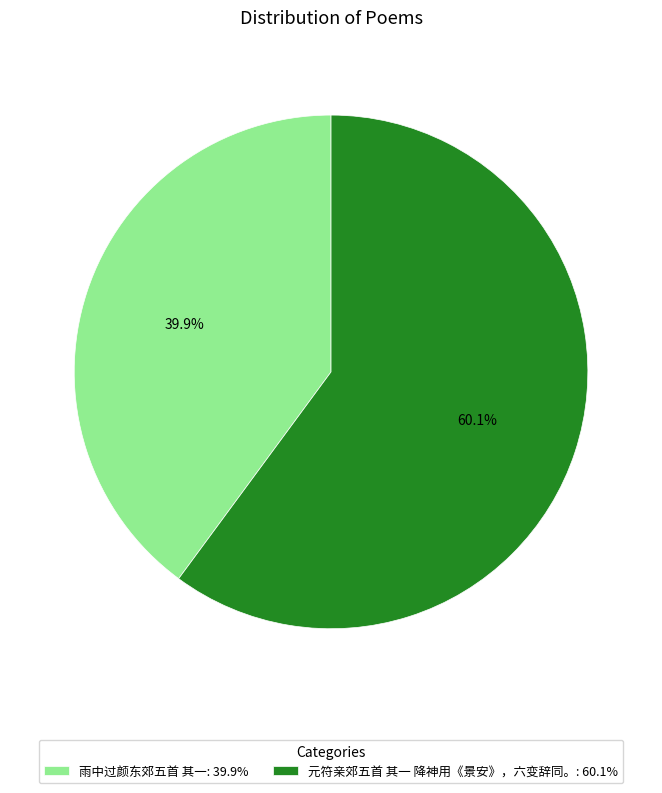

Which category accounts for the majority?

元符亲郊五首 其一 降神用《景安》，六变辞同。